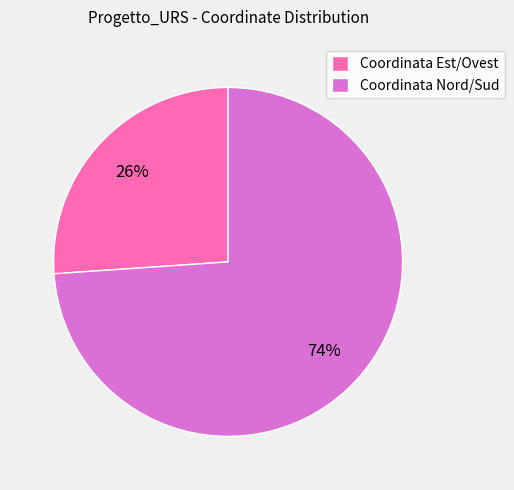

Combined, do Coordinata Nord/Sud and Coordinata Est/Ovest account for over 50%?

Yes